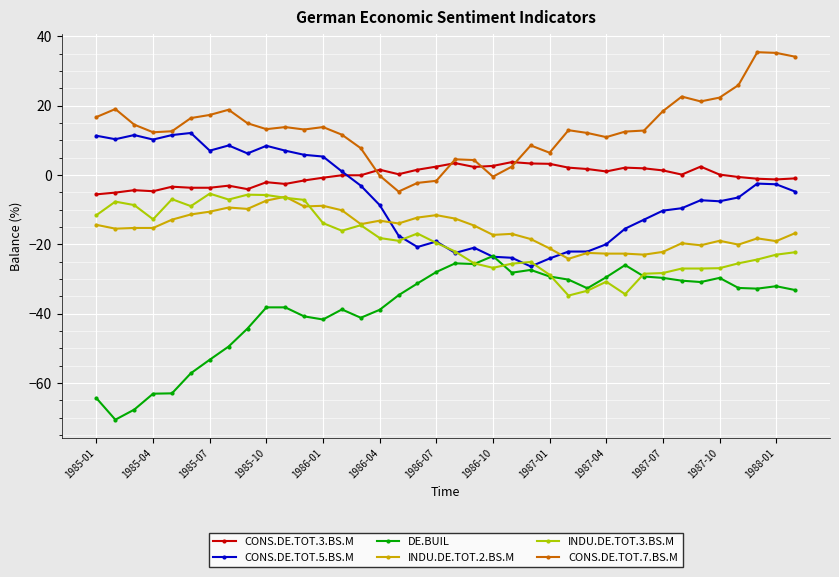

What is the sum of all CONS.DE.TOT.3.BS.M values?

-12.3